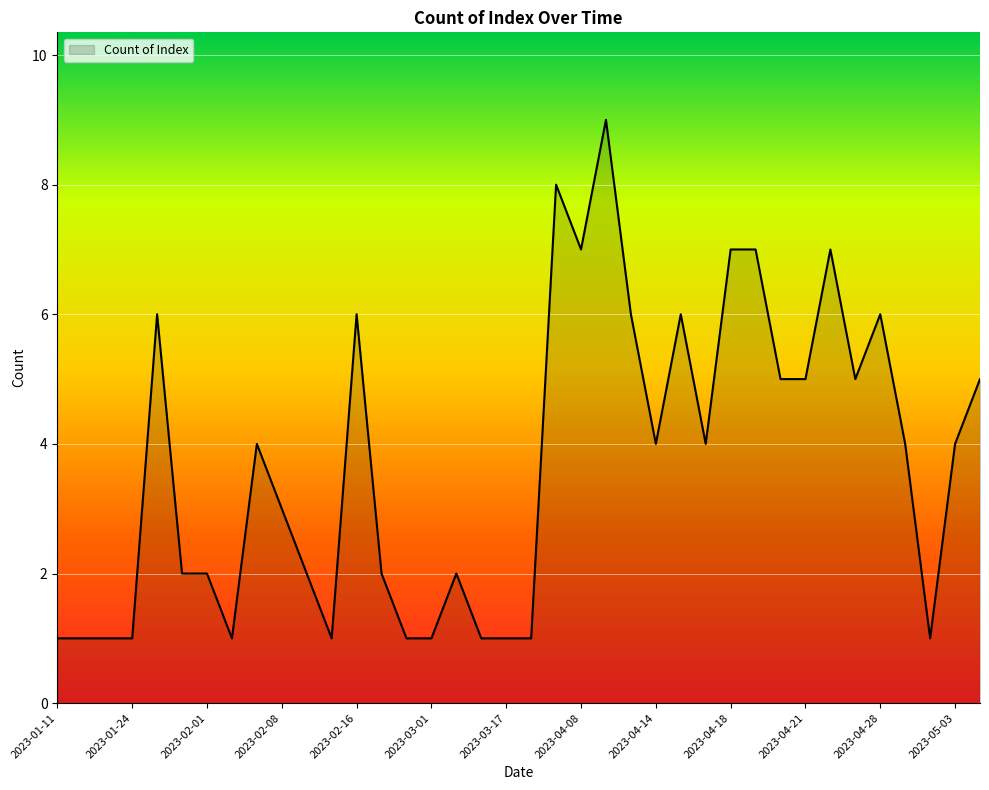

Reading right to left, extract all data points from this chart.

5	4	1	4	6	5	7	5	5	7	7	4	6	4	6	9	7	8	1	1	1	2	1	1	2	6	1	2	3	4	1	2	2	6	1	1	1	1